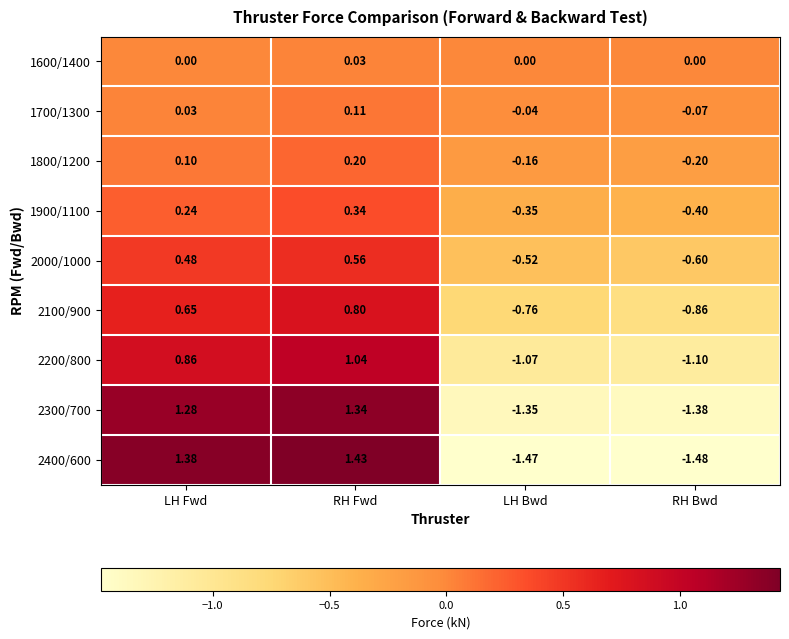

Count the number of data series in this chart.

9